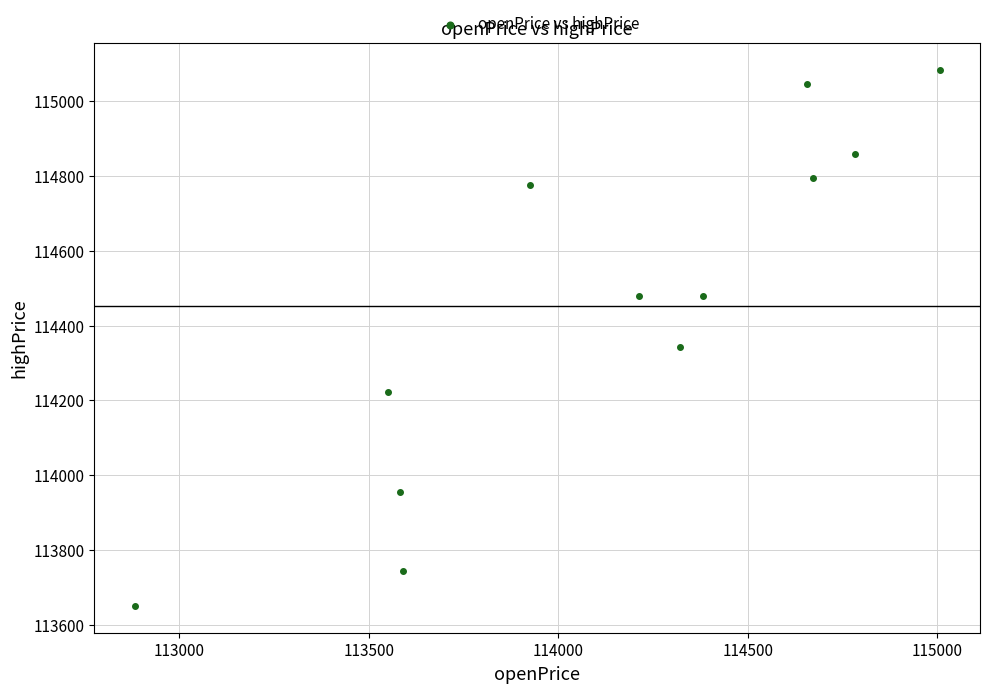

What Y value in the scatter plot is closest to 114367?

114342.2